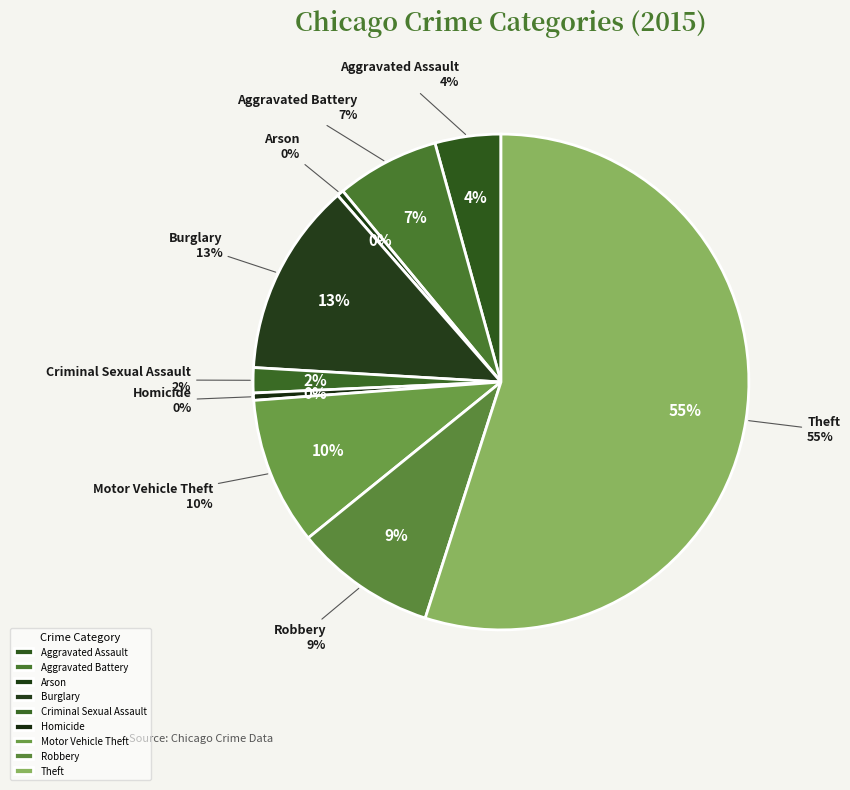

Rank the categories by value from highest to lowest.

Theft, Burglary, Motor Vehicle Theft, Robbery, Aggravated Battery, Aggravated Assault, Criminal Sexual Assault, Homicide, Arson